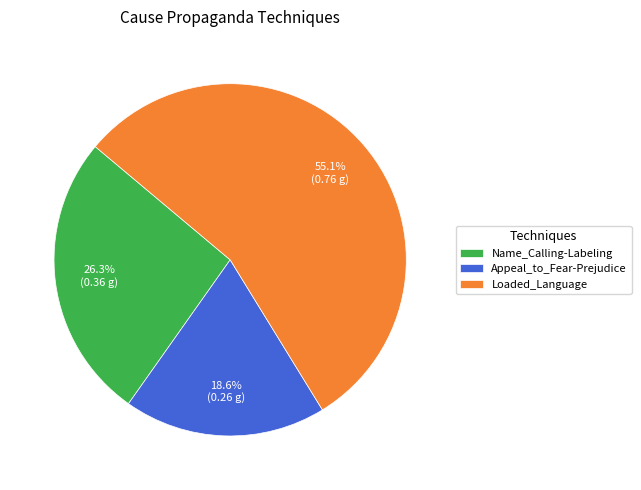

What is the largest slice in the pie chart?

Loaded_Language